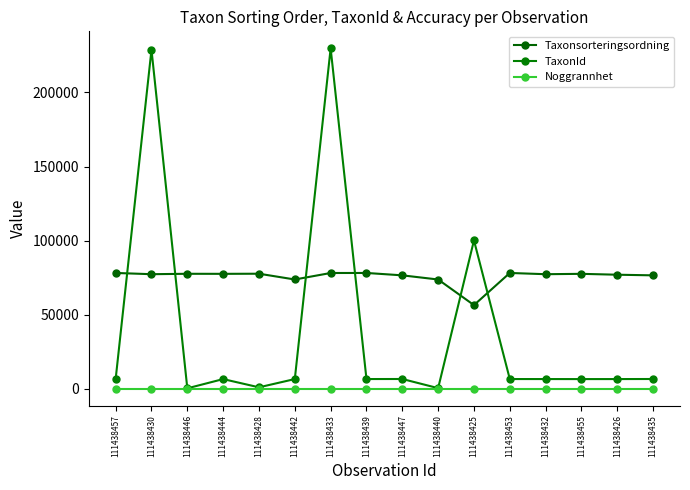

Rank the series by their average value, from highest to lowest.

Taxonsorteringsordning, TaxonId, Noggrannhet